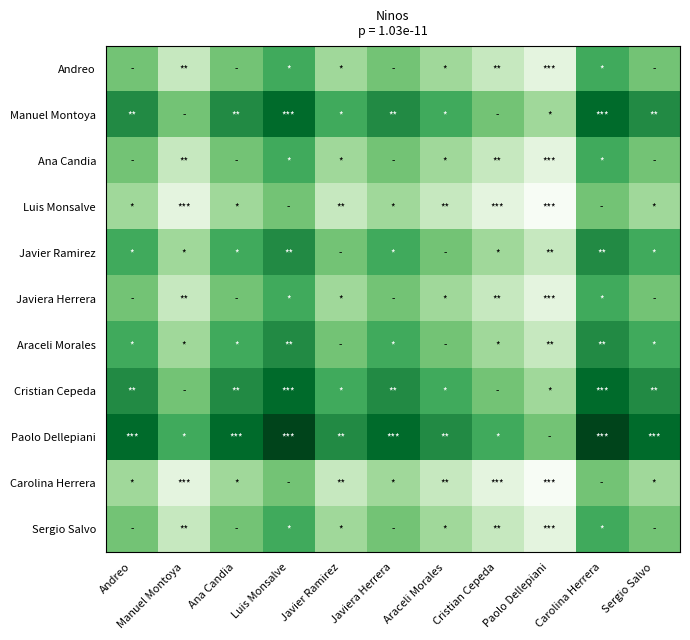

List the series in order of their peak value, highest first.

Paolo Dellepiani, Manuel Montoya, Cristian Cepeda, Javier Ramirez, Araceli Morales, Andreo, Ana Candia, Javiera Herrera, Sergio Salvo, Luis Monsalve, Carolina Herrera